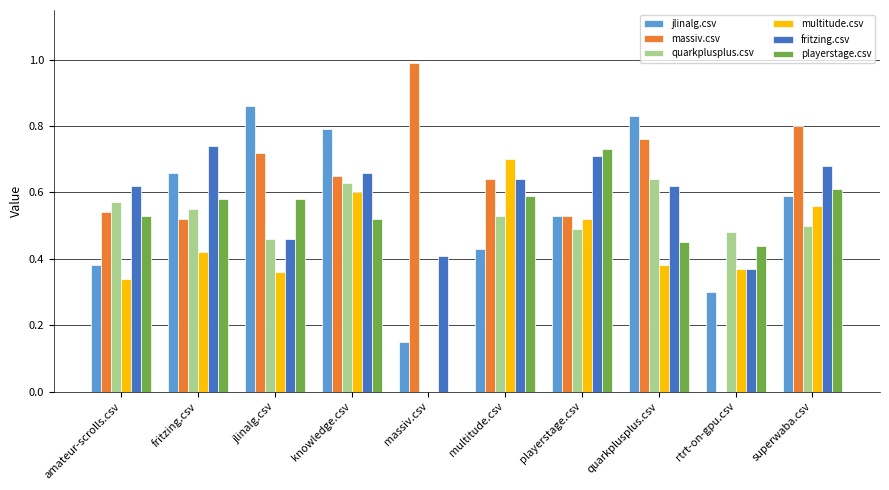

What is the total value across all series at quarkplusplus.csv?

3.7